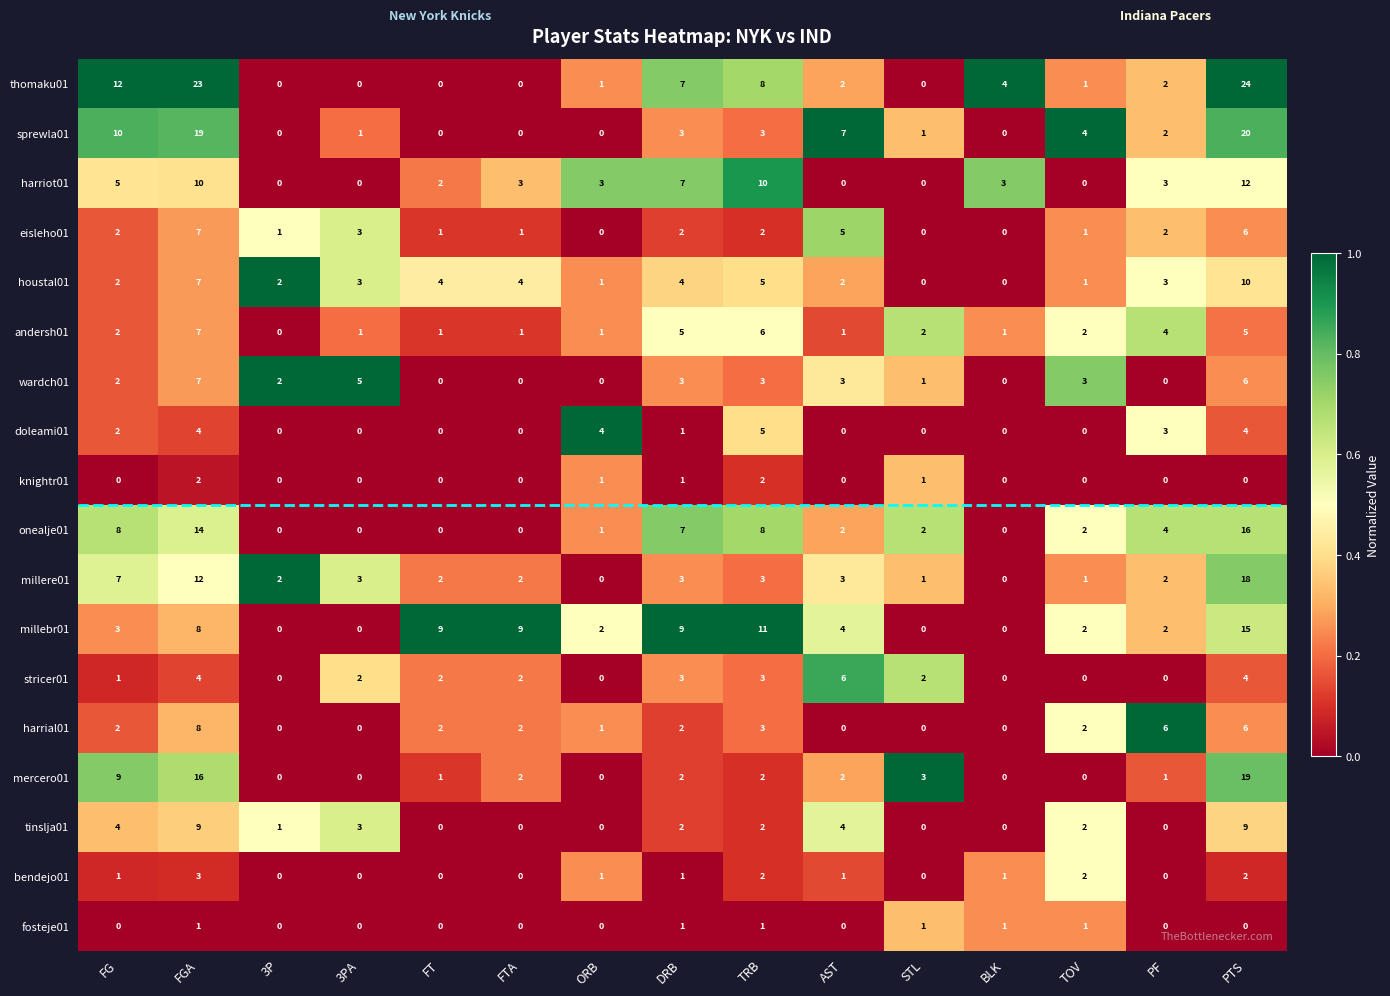

What is the spread (max minus min) of values at 3PA?

5